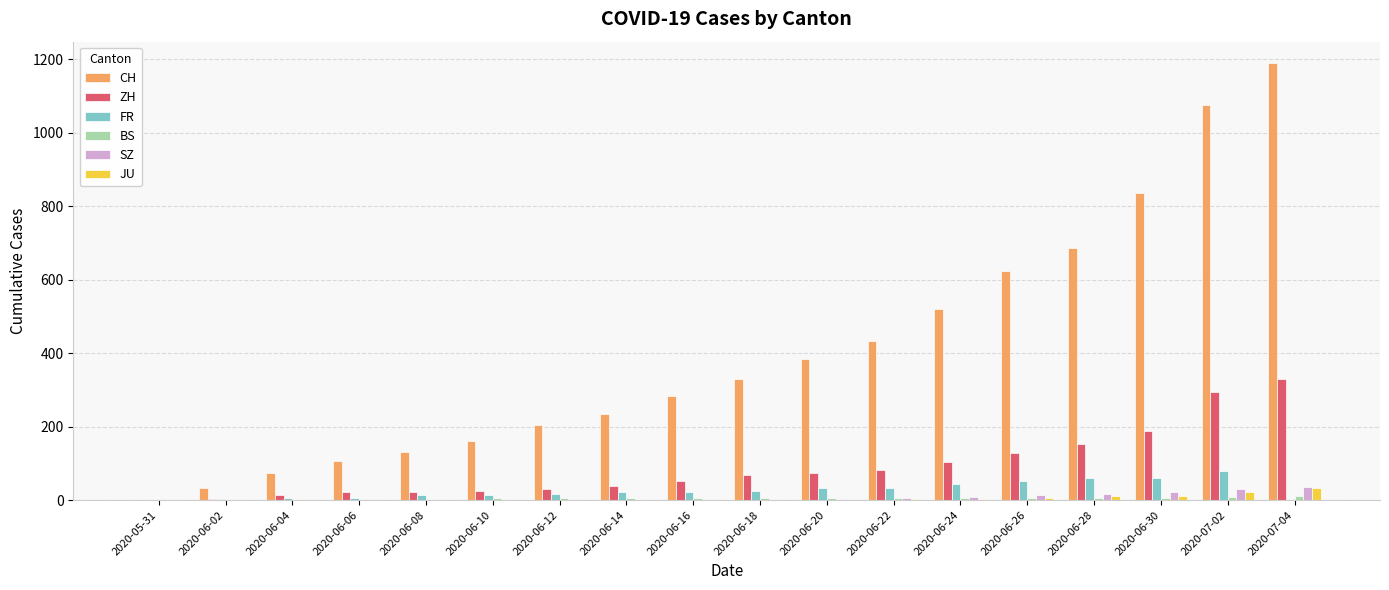

What is the spread (max minus min) of values at 2020-06-30?

829